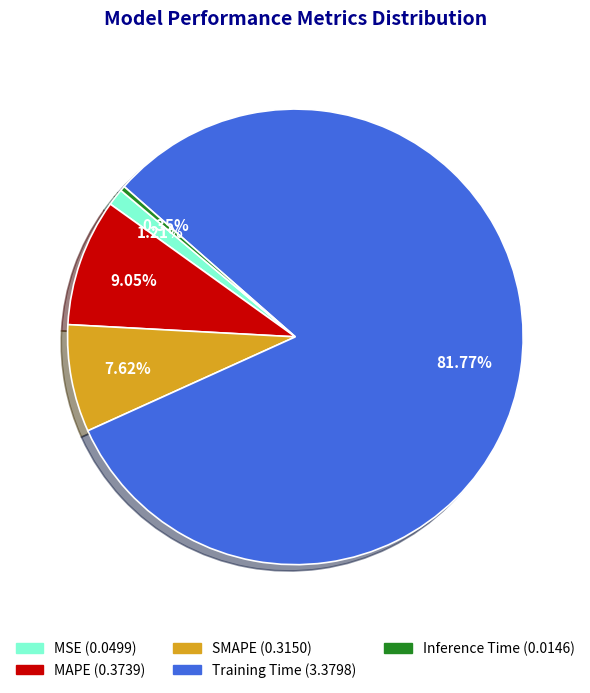

To the nearest percent, what is the combined percentage of SMAPE and MAPE?

17%